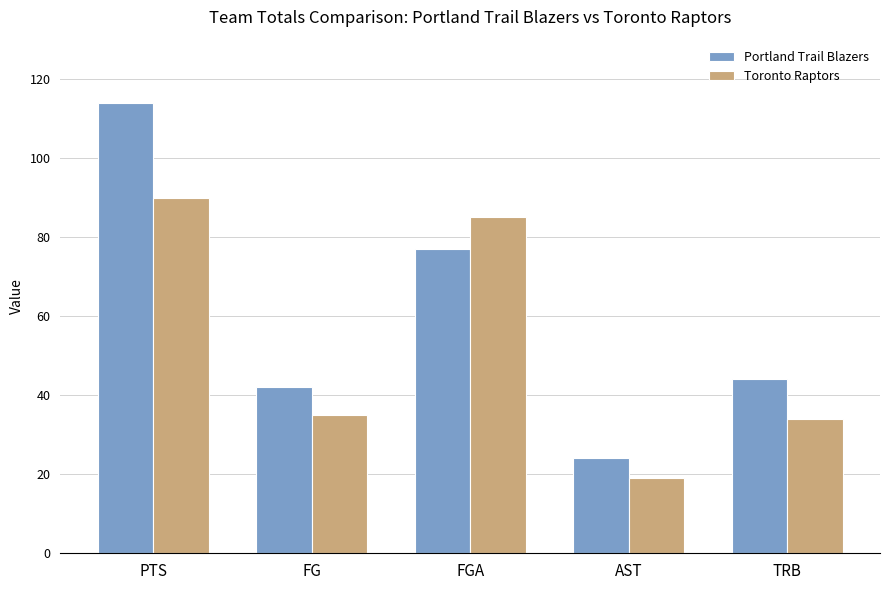

What is the approximate value of Portland Trail Blazers at PTS, to the nearest 10?

110